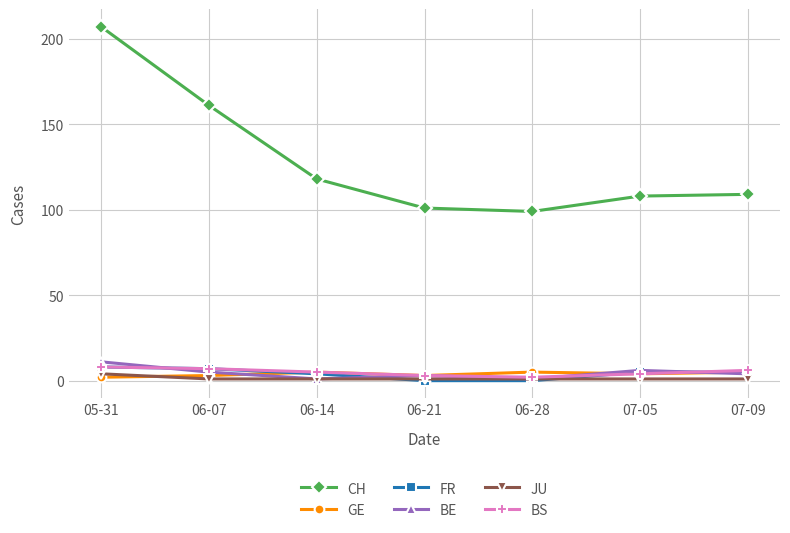

At which category is the sum across all series the highest?

05-31